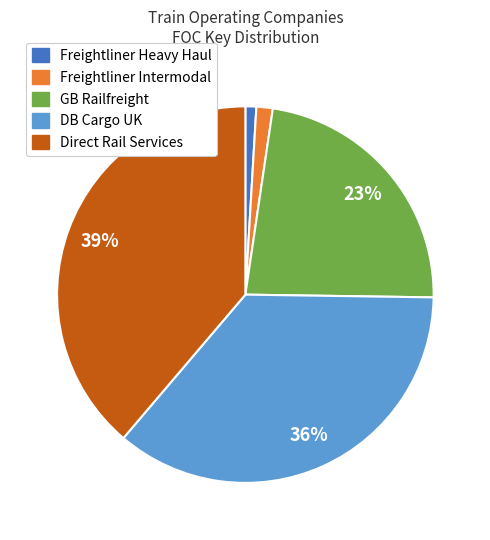

Is the sum of Freightliner Intermodal and Freightliner Heavy Haul greater than half?

No